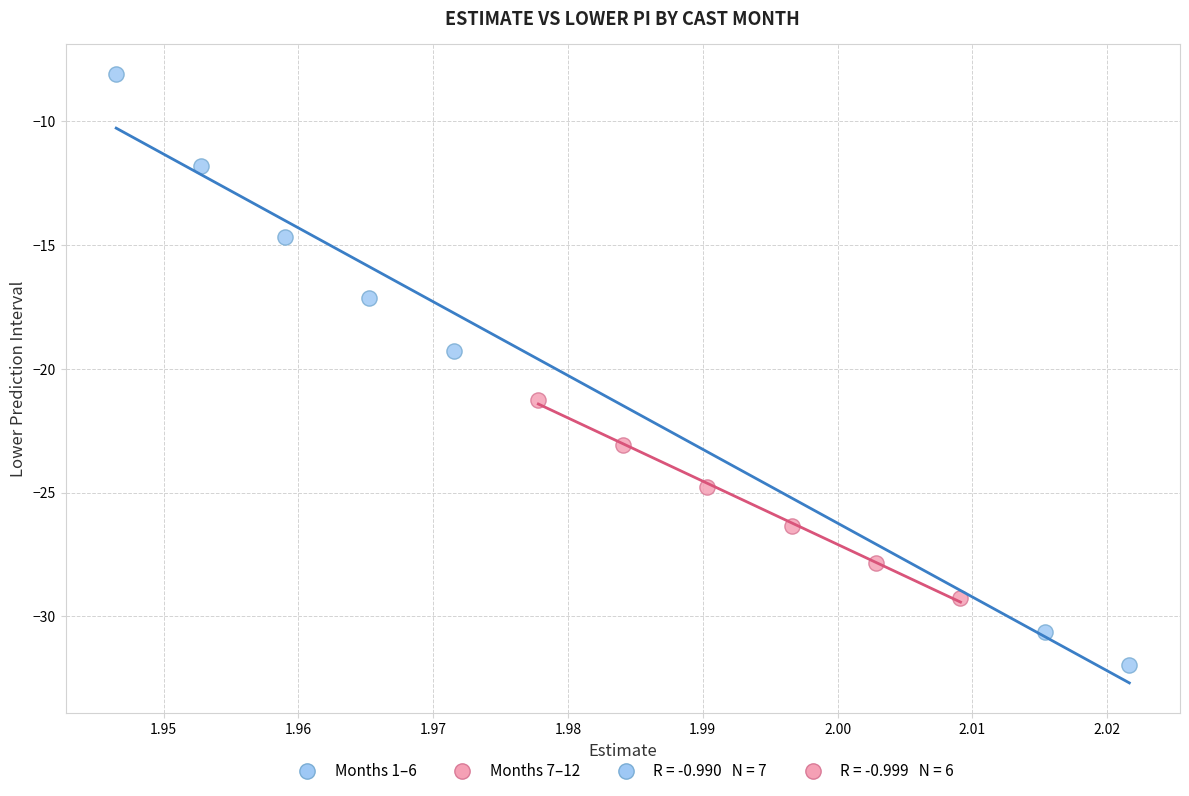

Which series contains the highest Y value?

Months 1–6